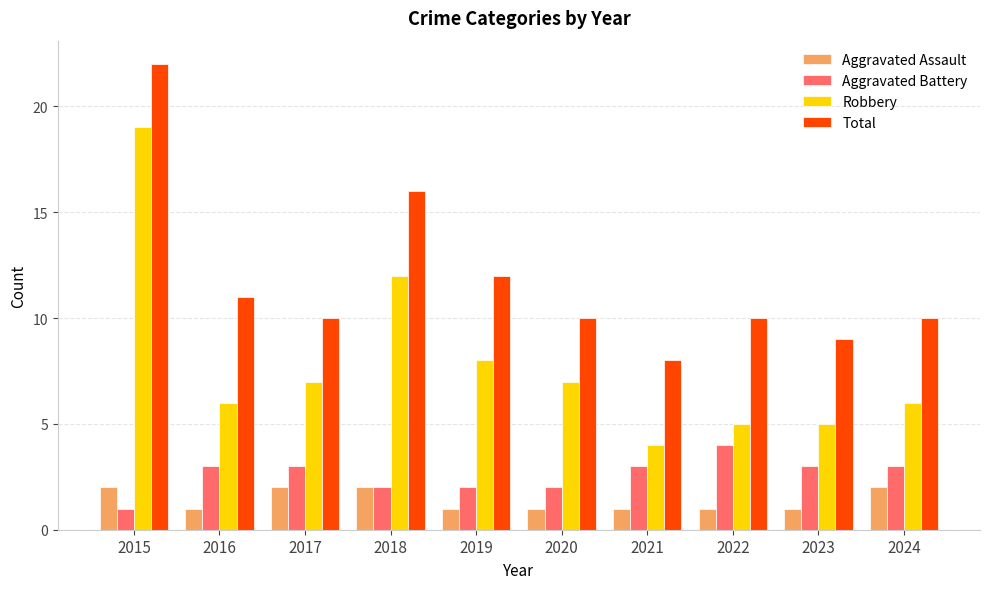

What is the spread (max minus min) of values at 2023?

8